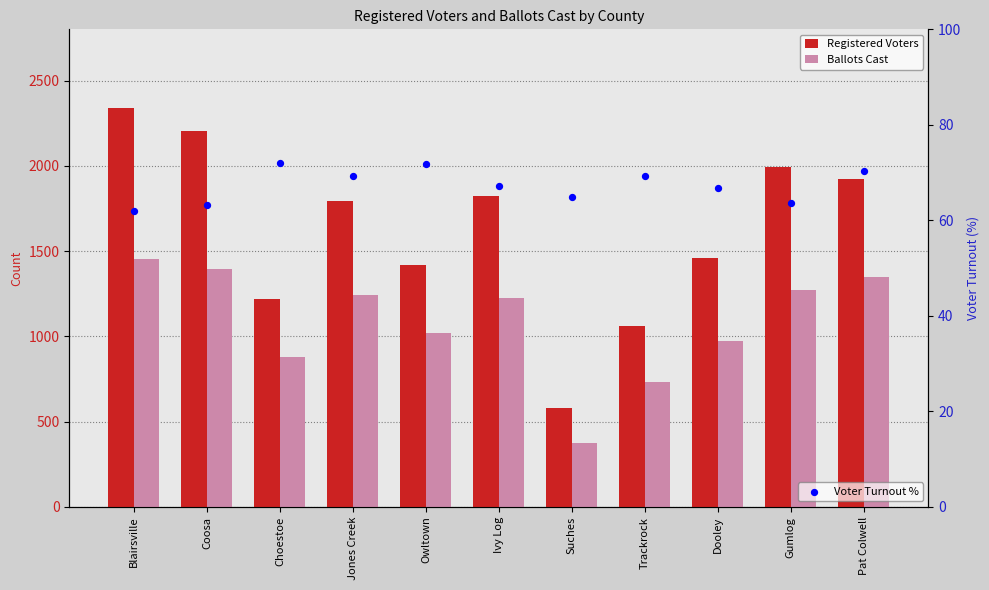

Which series has the largest total across all categories?

Registered Voters